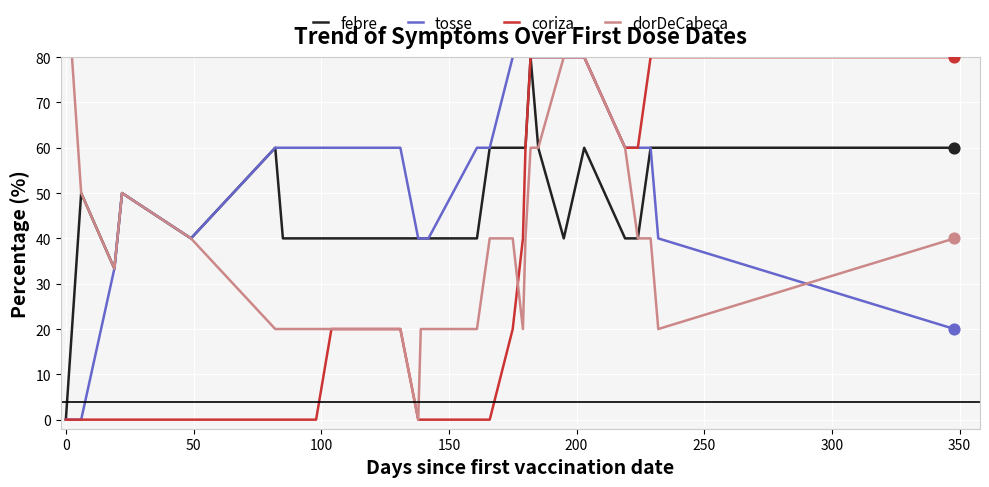

Which series has the largest total across all categories?

tosse